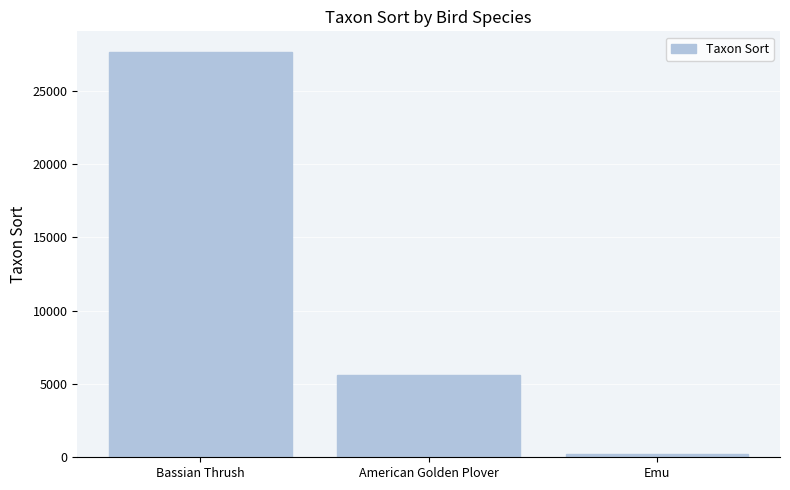

Reading left to right, list all the values displayed in this chart.

27669	5580	200